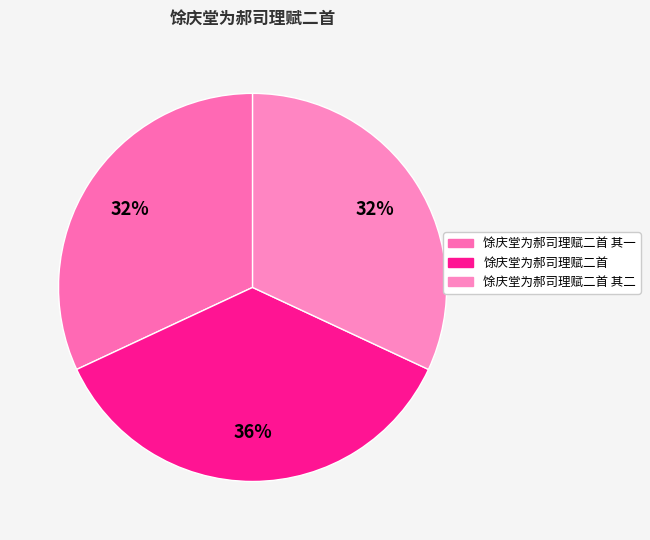

Does 馀庆堂为郝司理赋二首 其一 account for over 50% of the chart?

No